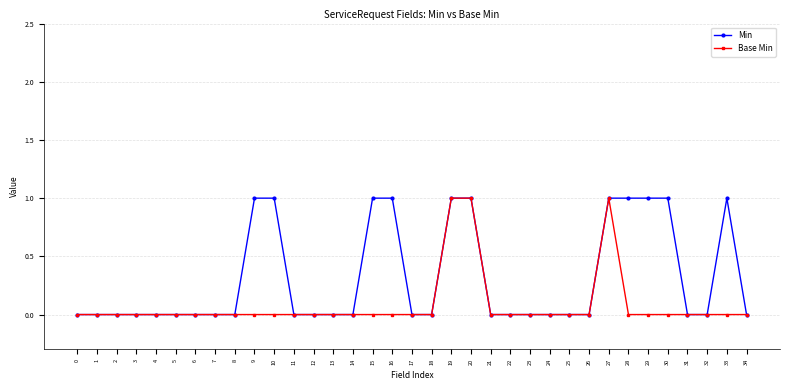

Rank the series by their average value, from lowest to highest.

Base Min, Min